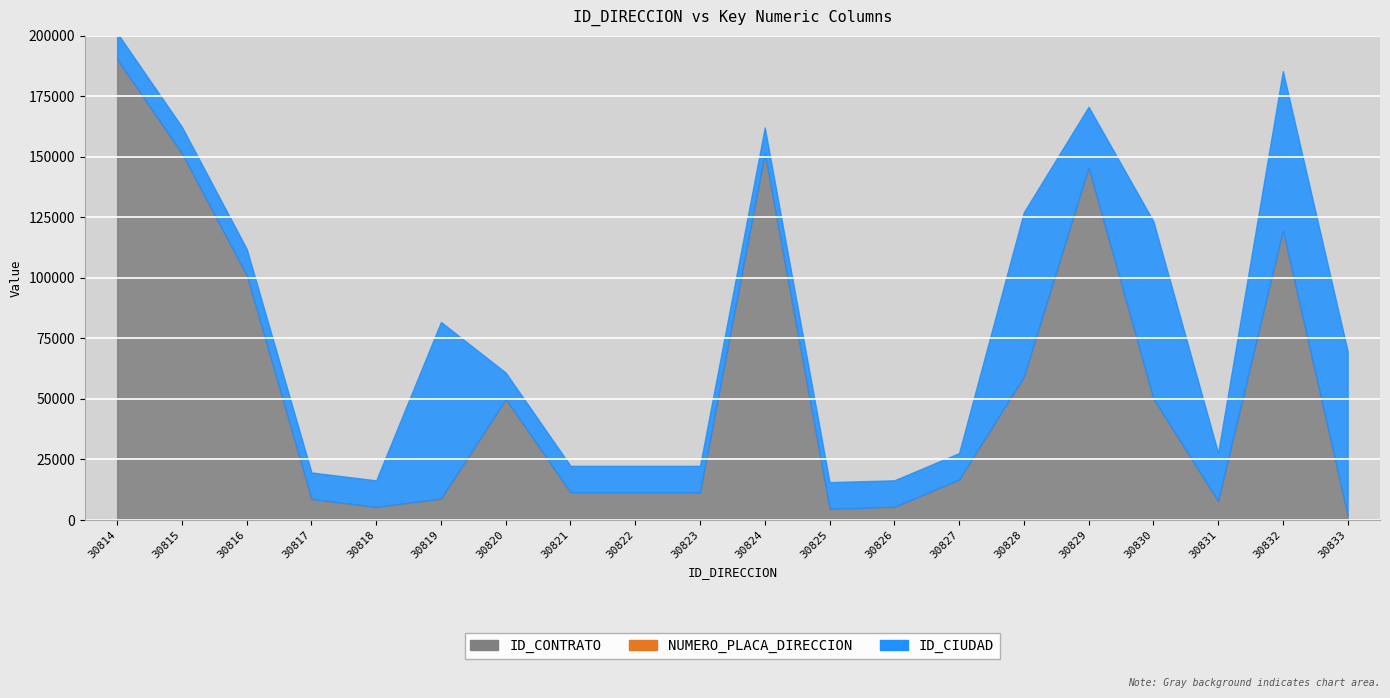

Reading left to right, what are all the values shown in this chart?

ID_CONTRATO: 190189	151338	100949	8579	5296	8656	49797	11279	11279	11279	151118	4607	5345	16542	59118	145404	50085	7678	119423	1753
NUMERO_PLACA_DIRECCION: 39	59	60	60	67	132	80	81	81	81	7	40	41	91	1	10	14	17	17	30
ID_CIUDAD: 11001	11001	11001	11001	11001	73001	11001	11001	11001	11001	11001	11001	11001	11001	68001	25290	73349	20001	66001	68001